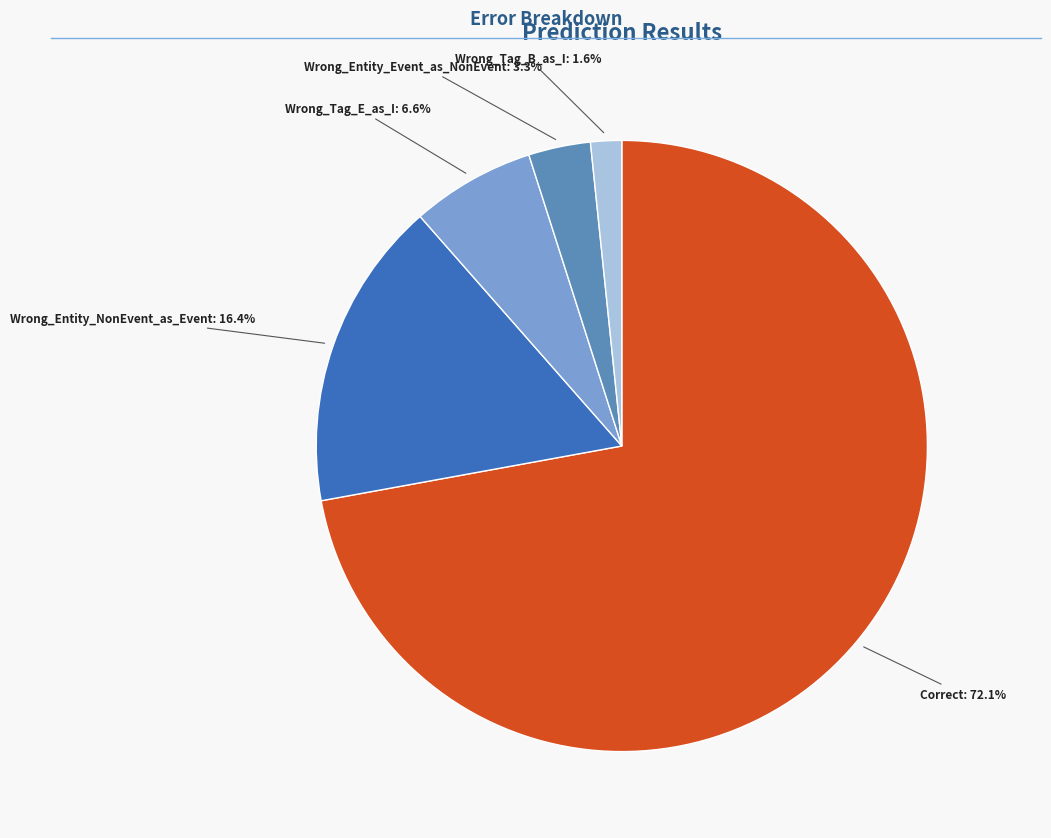

Is there any slice that represents more than half of the pie?

Yes